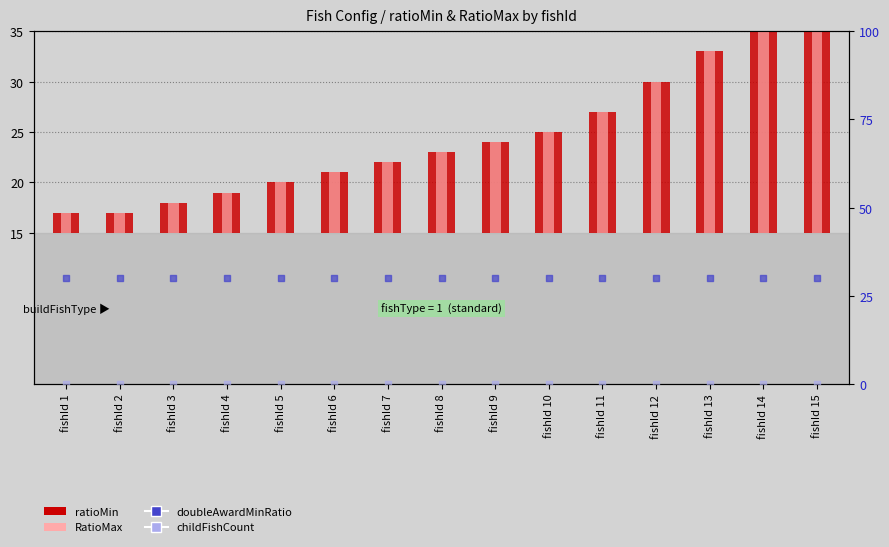

At which category is the sum across all series the highest?

fishId 15